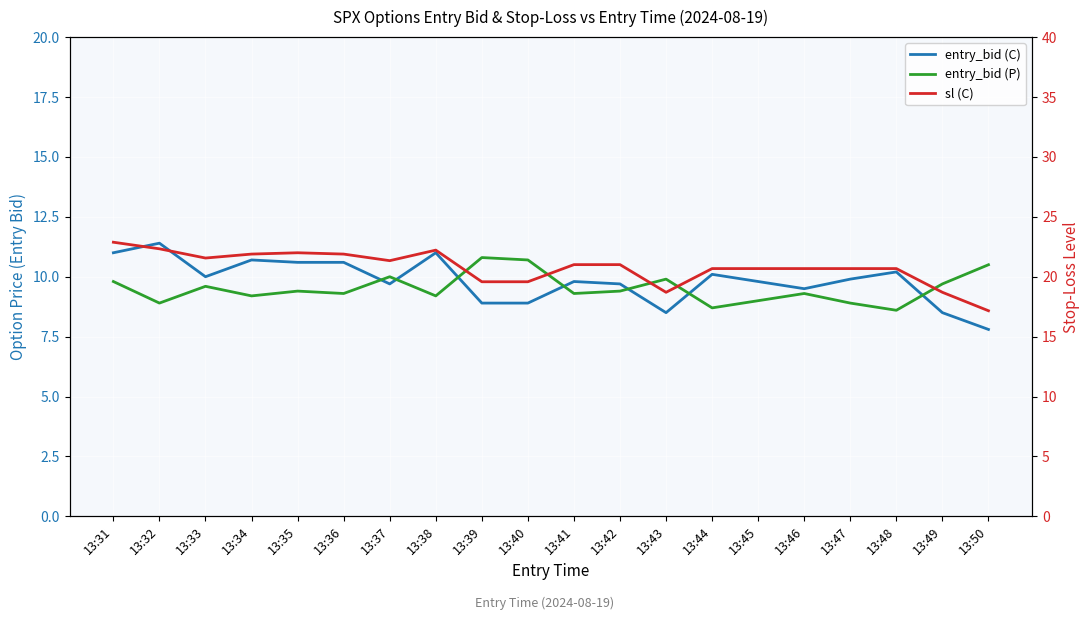

Reading left to right, extract all data points from this chart.

entry_bid (C): 11.0	11.4	10.0	10.7	10.6	10.6	9.7	11.0	8.9	8.9	9.8	9.7	8.5	10.1	9.8	9.5	9.9	10.2	8.5	7.8
entry_bid (P): 9.8	8.9	9.6	9.2	9.4	9.3	10.0	9.2	10.8	10.7	9.3	9.4	9.9	8.7	9.0	9.3	8.9	8.6	9.7	10.5
sl (C): 22.9	22.3	21.6	21.9	22.0	21.9	21.3	22.2	19.6	19.6	21.0	21.0	18.7	20.7	20.7	20.7	20.7	20.7	18.7	17.2